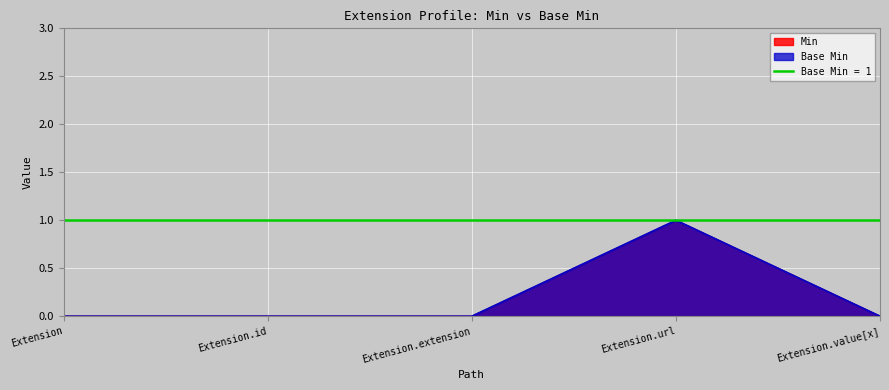

How many data points in Min are above 0?

1